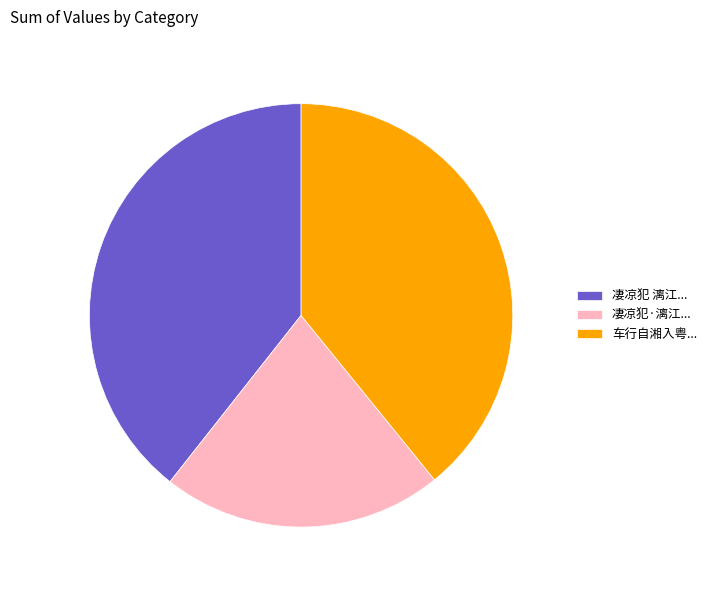

Is the sum of 凄凉犯·漓江... and 凄凉犯 漓江... greater than half?

Yes